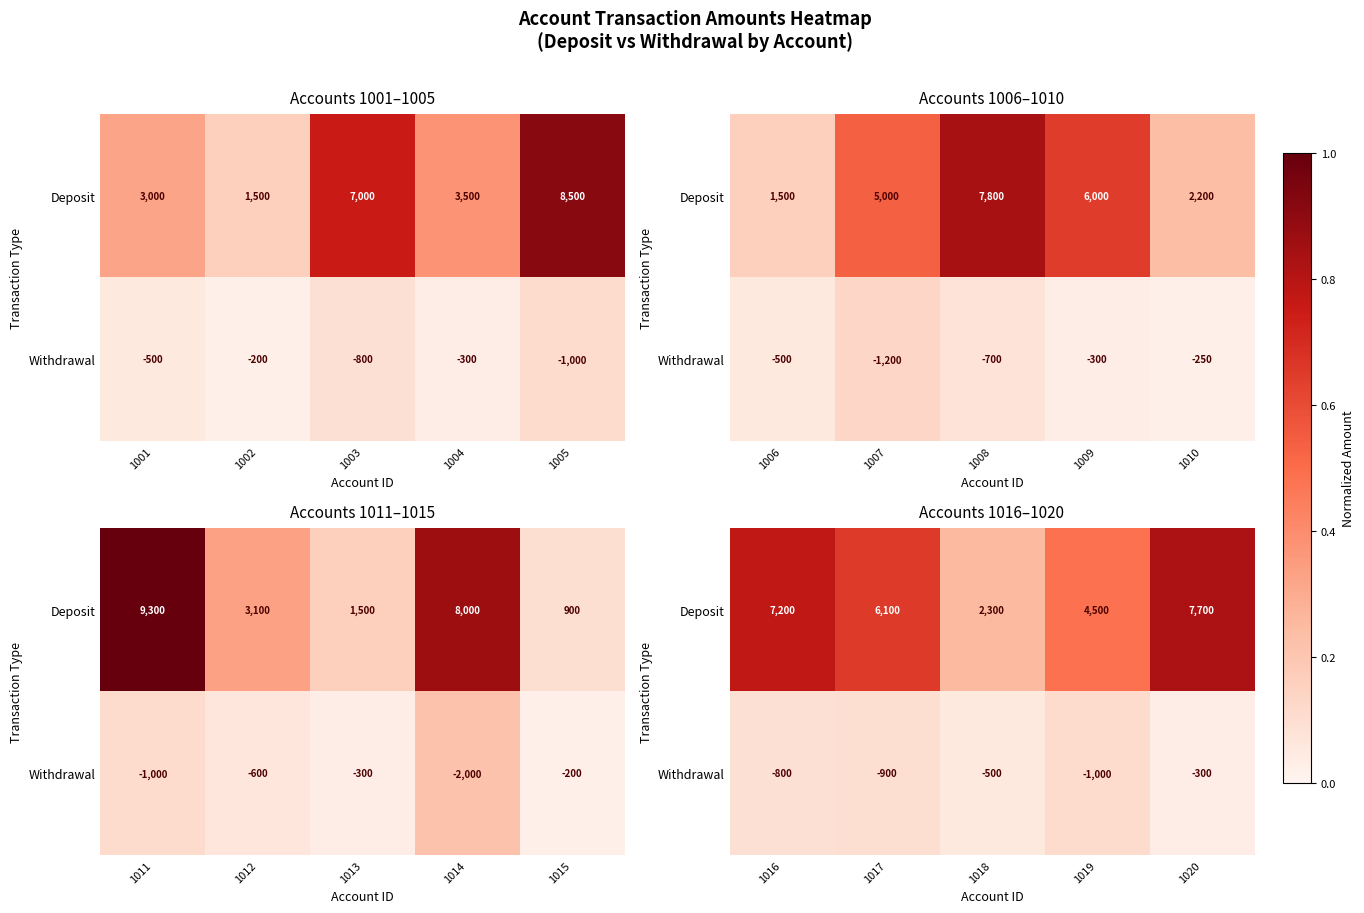

Which series has the widest spread of values?

Deposit